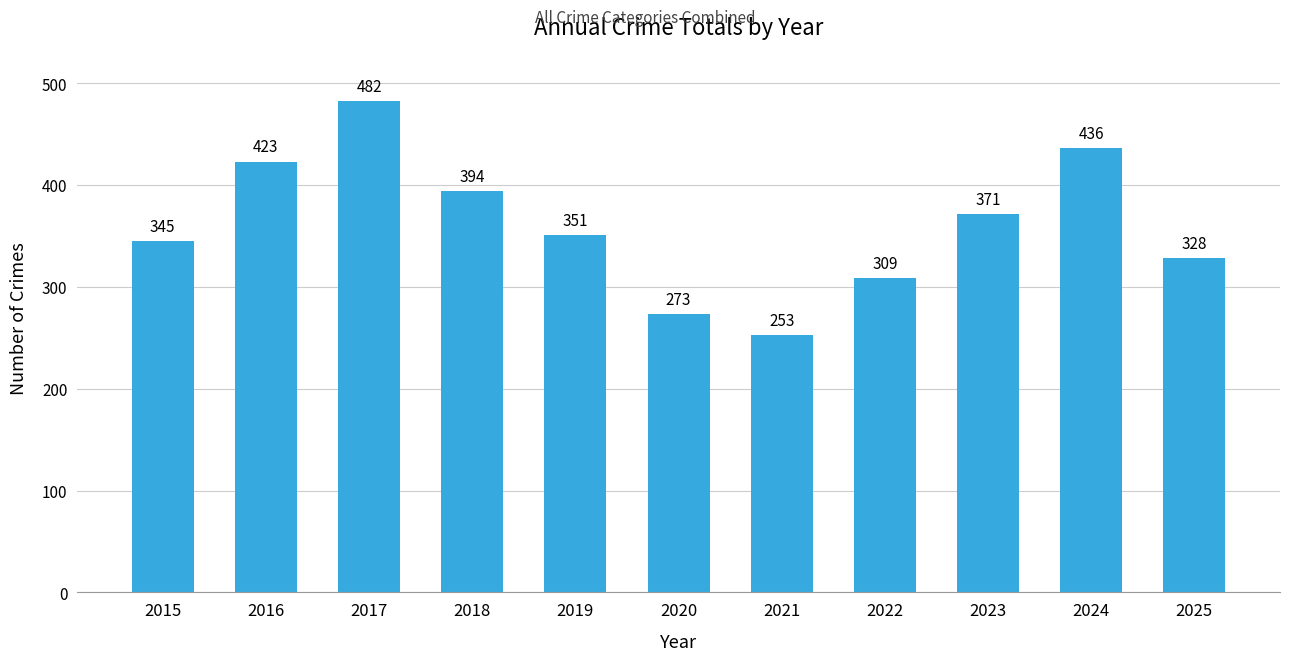

Is it true that the value at 2019 is 351?

True